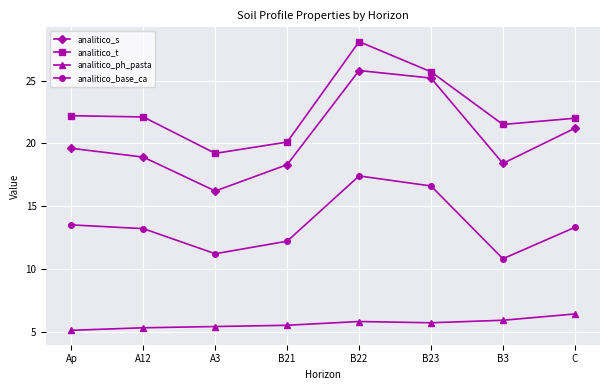

True or false: analitico_s and analitico_base_ca cross at least once.

False